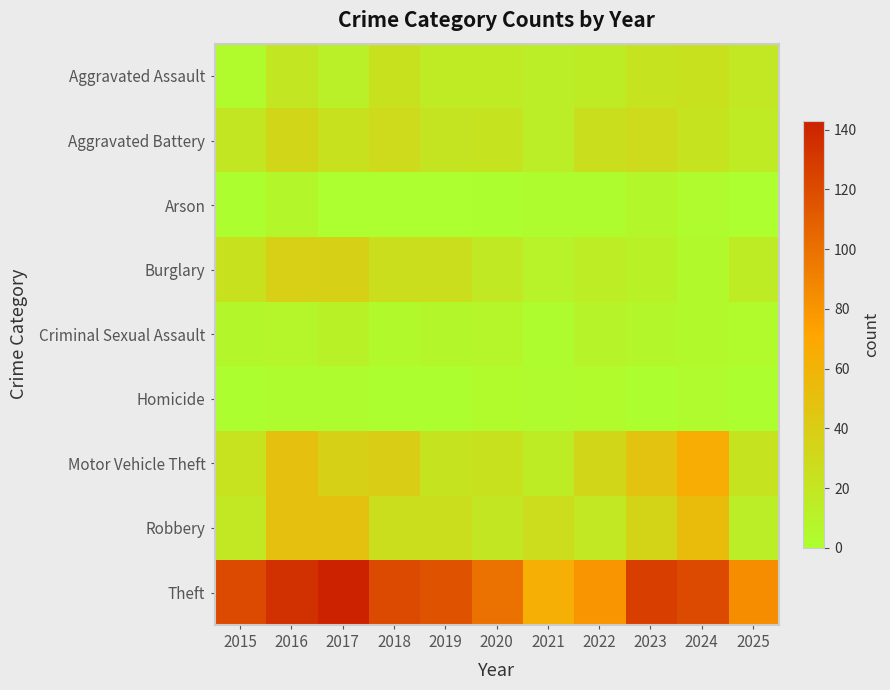

List the series in order of their peak value, highest first.

Theft, Motor Vehicle Theft, Robbery, Burglary, Aggravated Battery, Aggravated Assault, Criminal Sexual Assault, Arson, Homicide